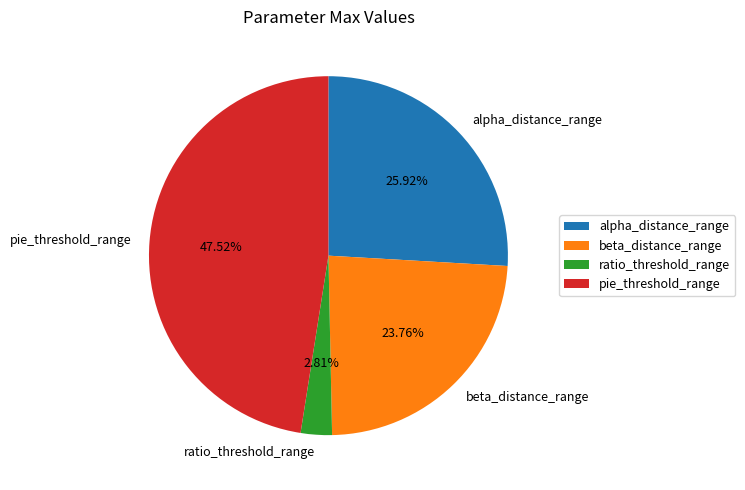

To the nearest percent, what is the combined percentage of beta_distance_range and pie_threshold_range?

71%